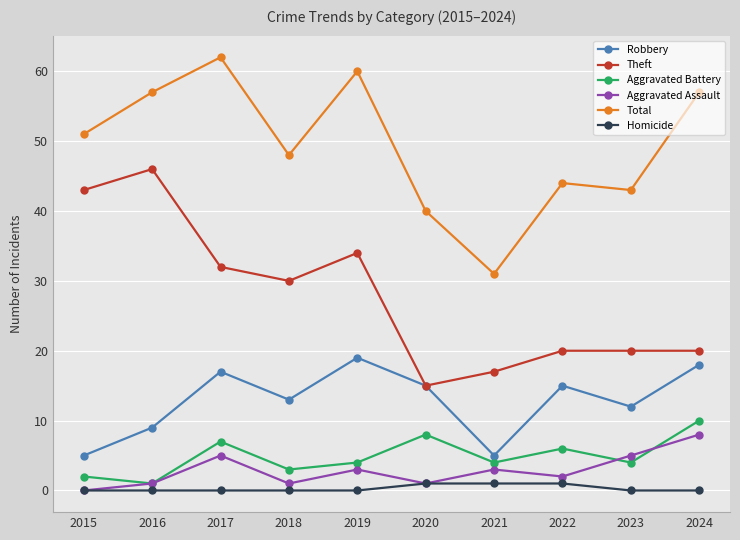

What is the minimum value for Robbery?

5